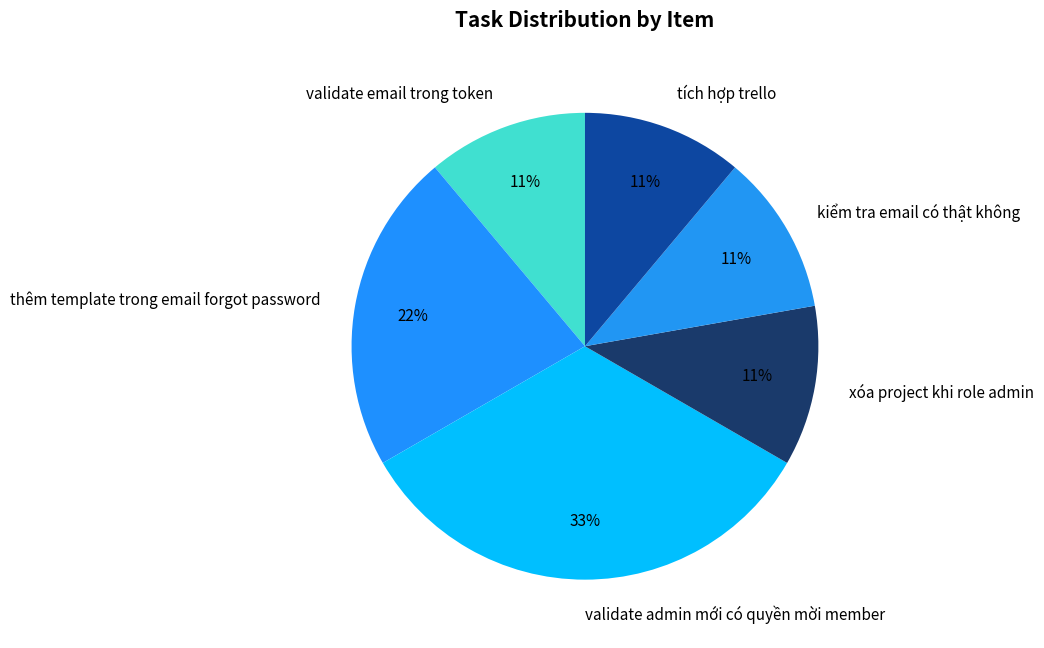

To the nearest percent, what portion does thêm template trong email forgot password represent?

22%